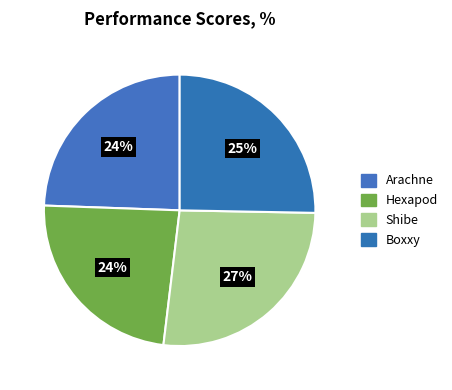

Between Hexapod and Boxxy, which is larger?

Boxxy